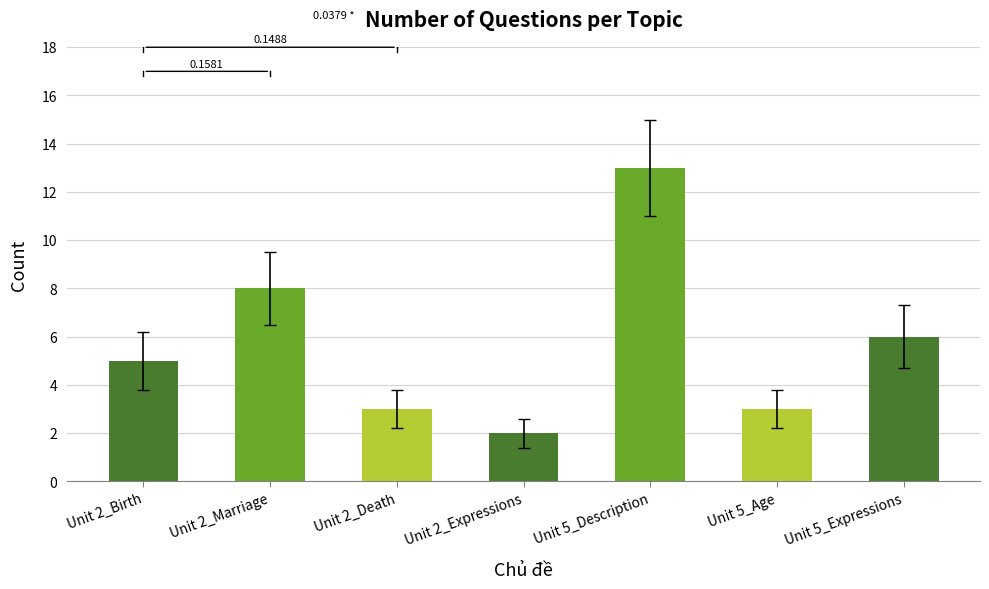

The chart shows a value of 2 at Unit 2_Expressions. True or false?

True